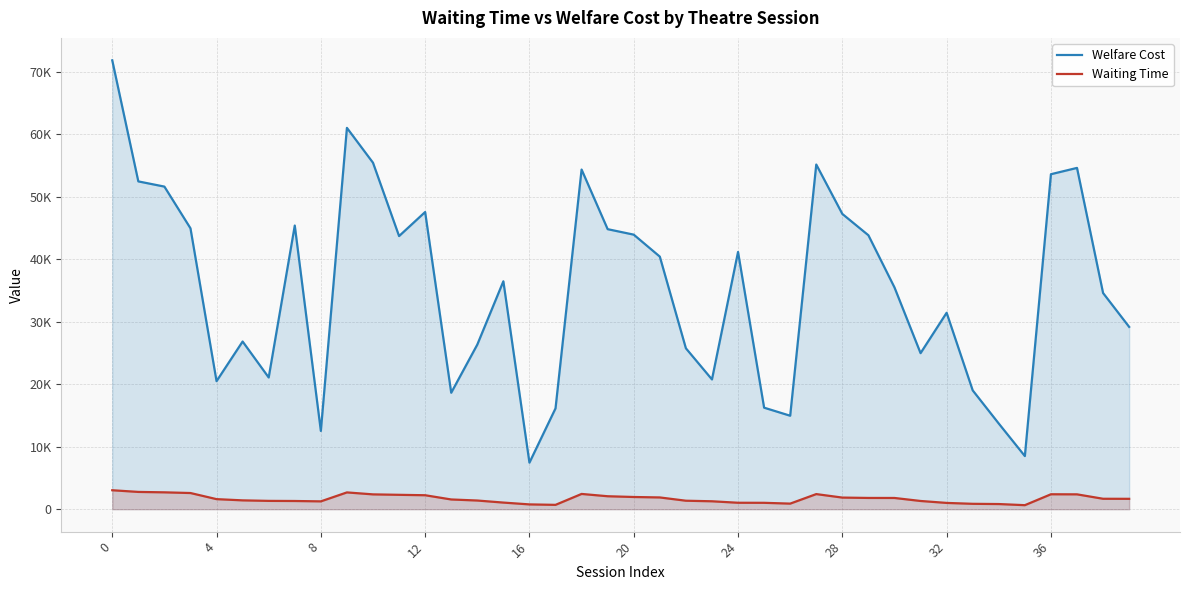

Which series has the widest spread of values?

Welfare Cost